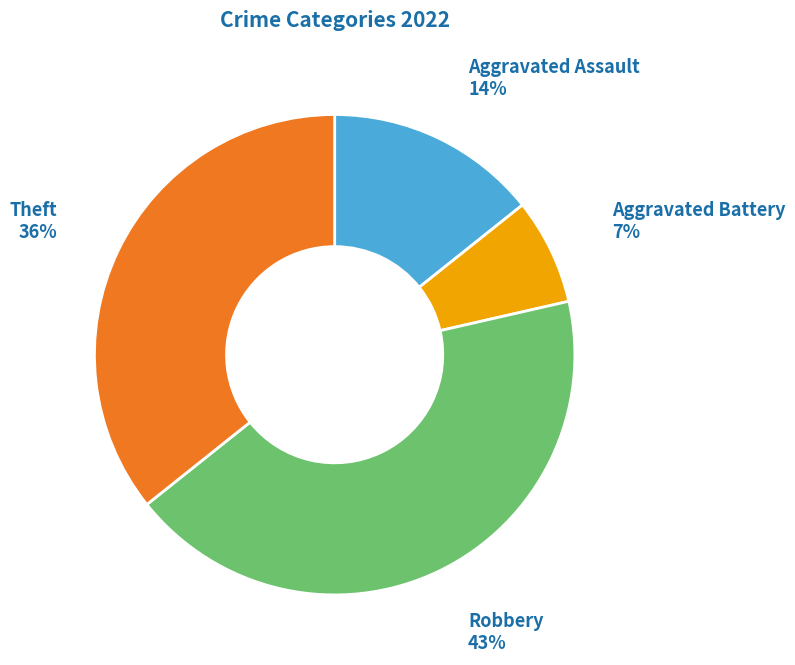

To the nearest percent, what is the difference between the largest and smallest slice percentages?

36%